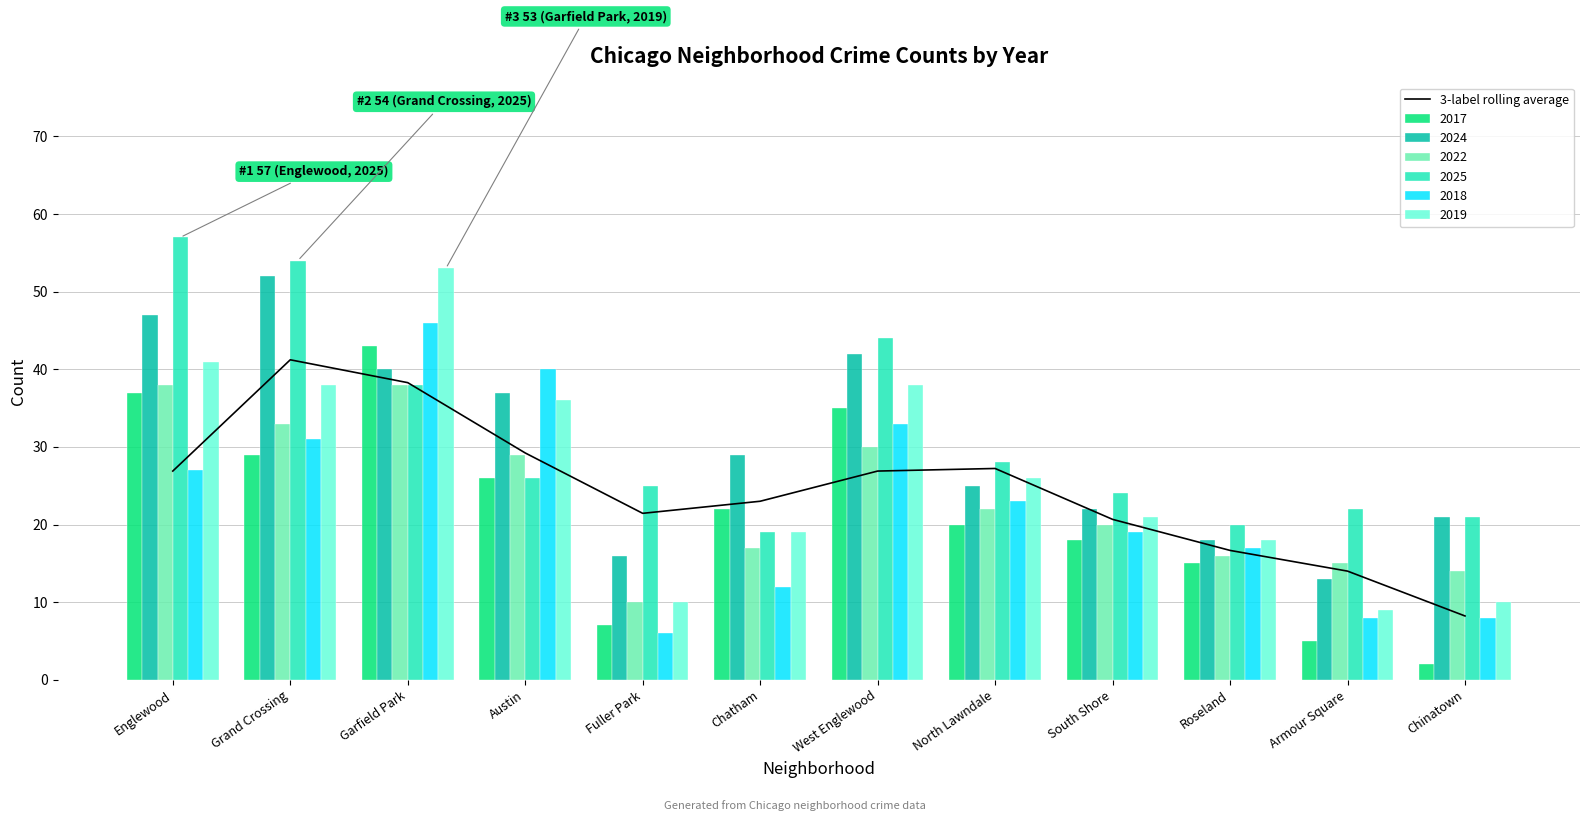

What is the minimum value shown in the chart?

8.2